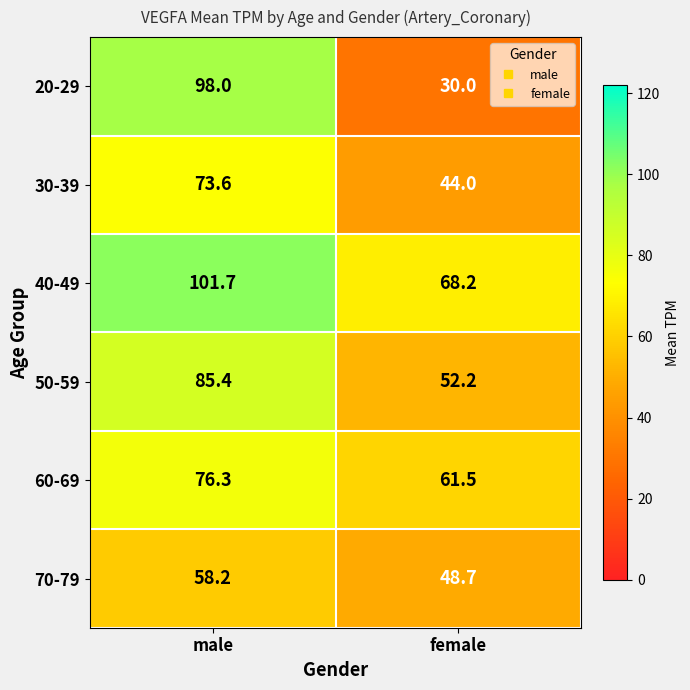

What is the spread (max minus min) of values at male?

43.5